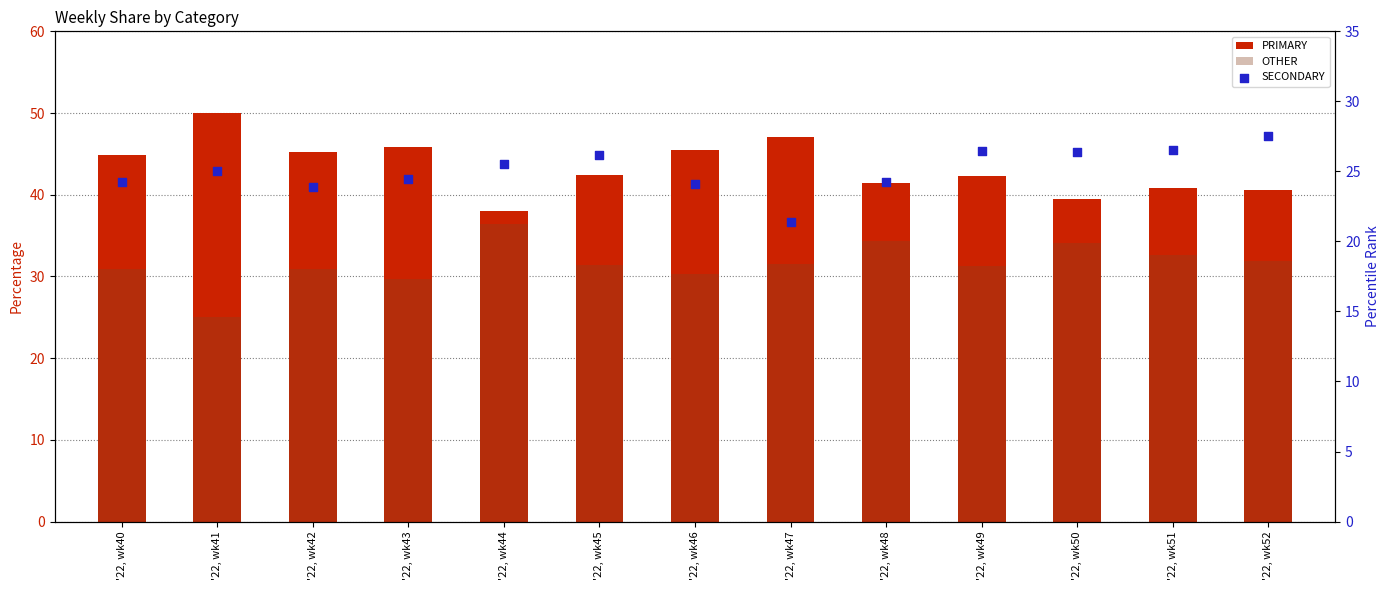

Which series reaches the maximum Y coordinate?

PRIMARY